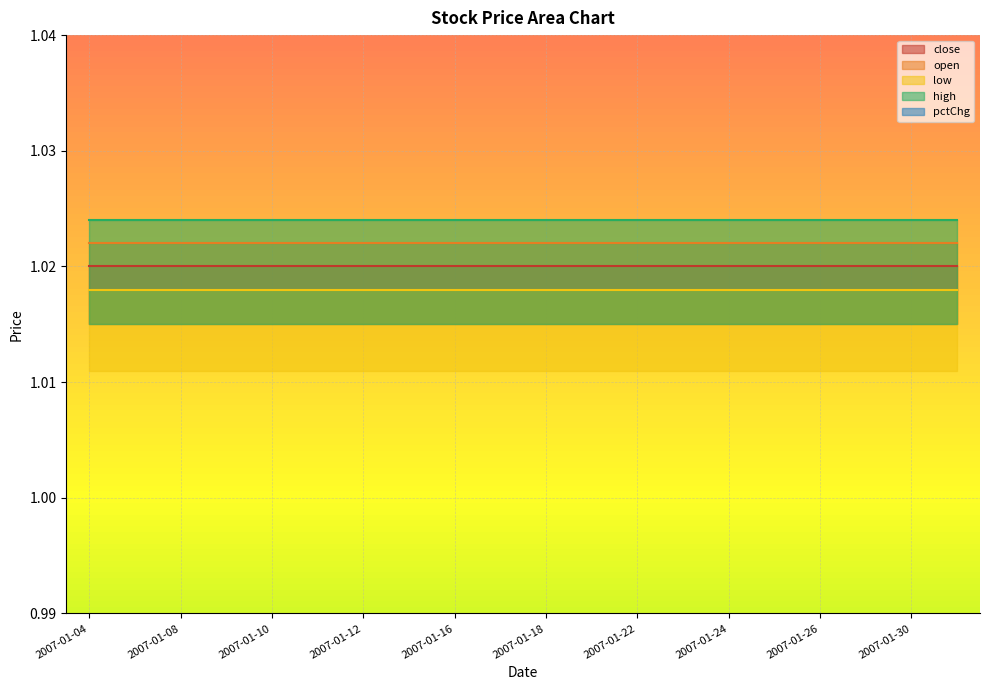

What is the value of the open point at the 6th from the left?

1.0